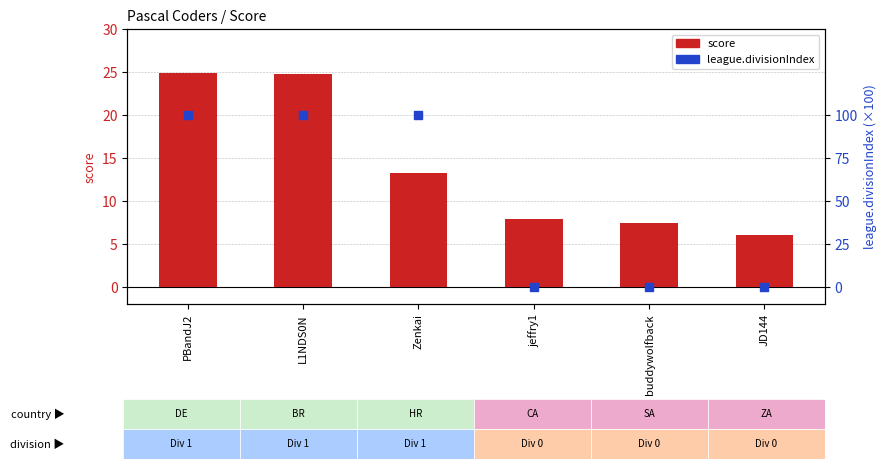

At how many categories does at least one series exceed 82?

3